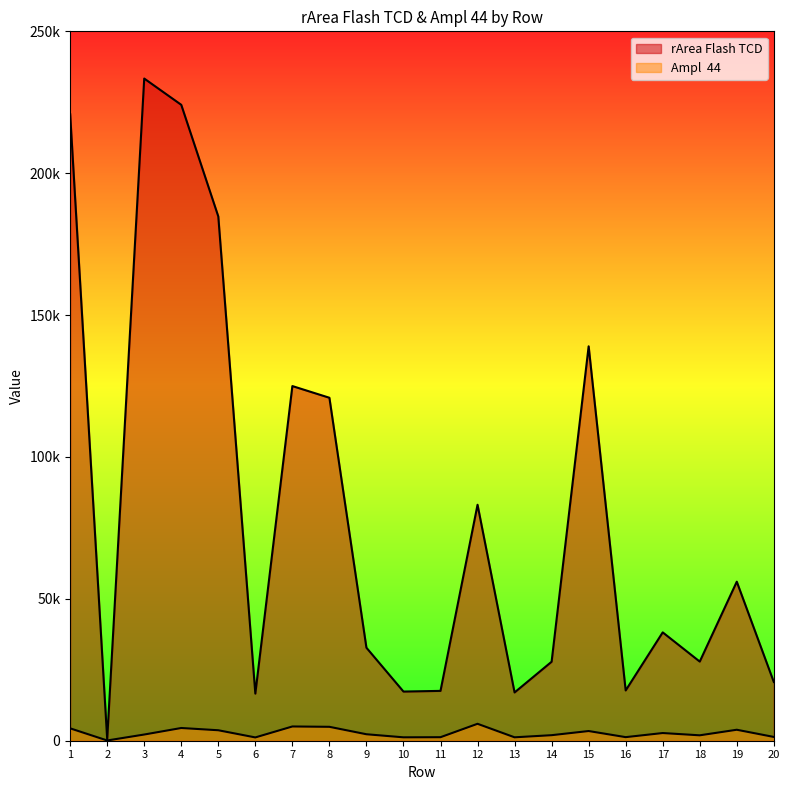

The value of Ampl  44 at 10 is 779. True or false?

False